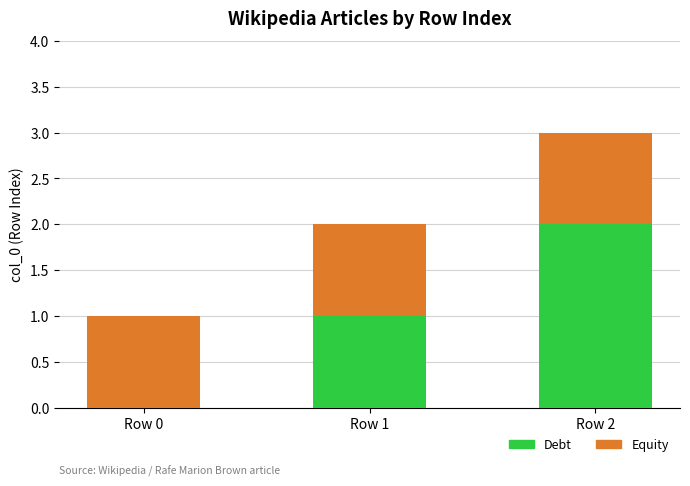

Is it true that Debt equals 3 at Row 2?

False